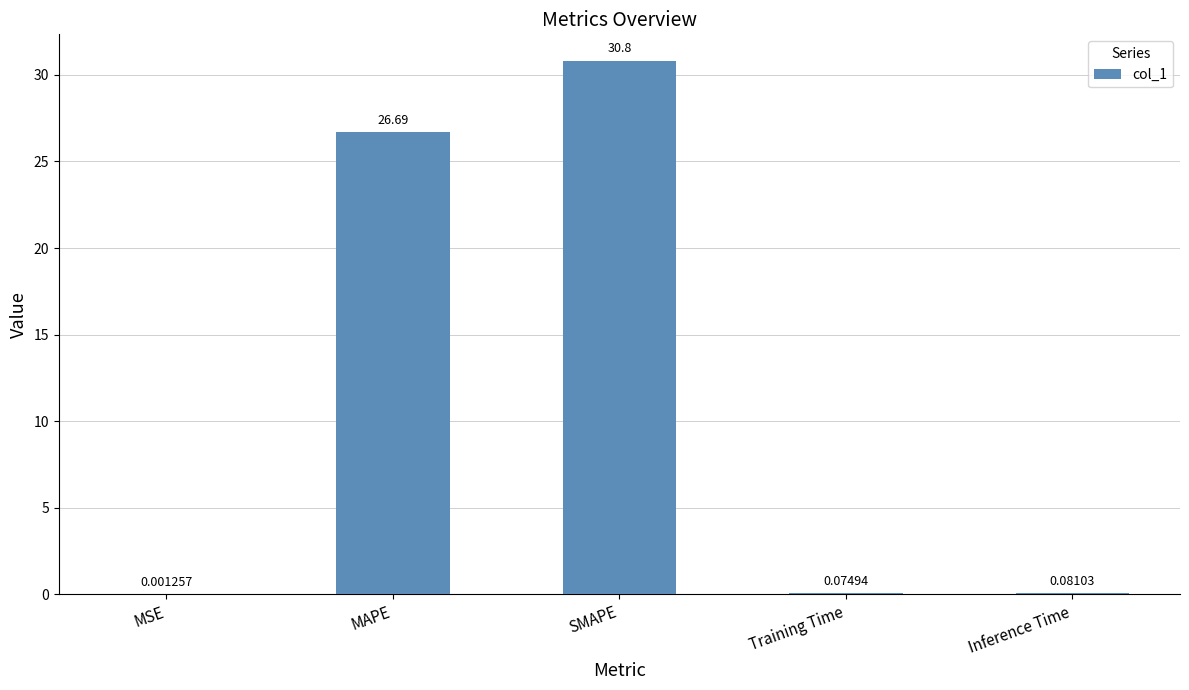

What is the sum of the values at MSE and MAPE?

26.7